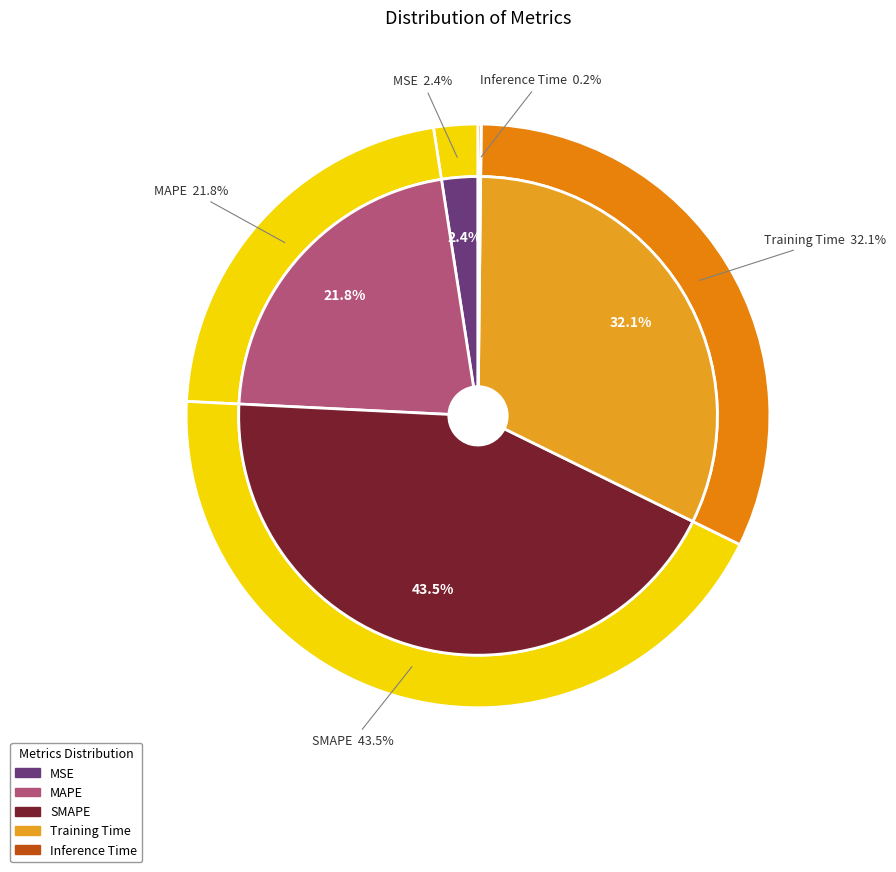

Does SMAPE account for over 50% of the chart?

No